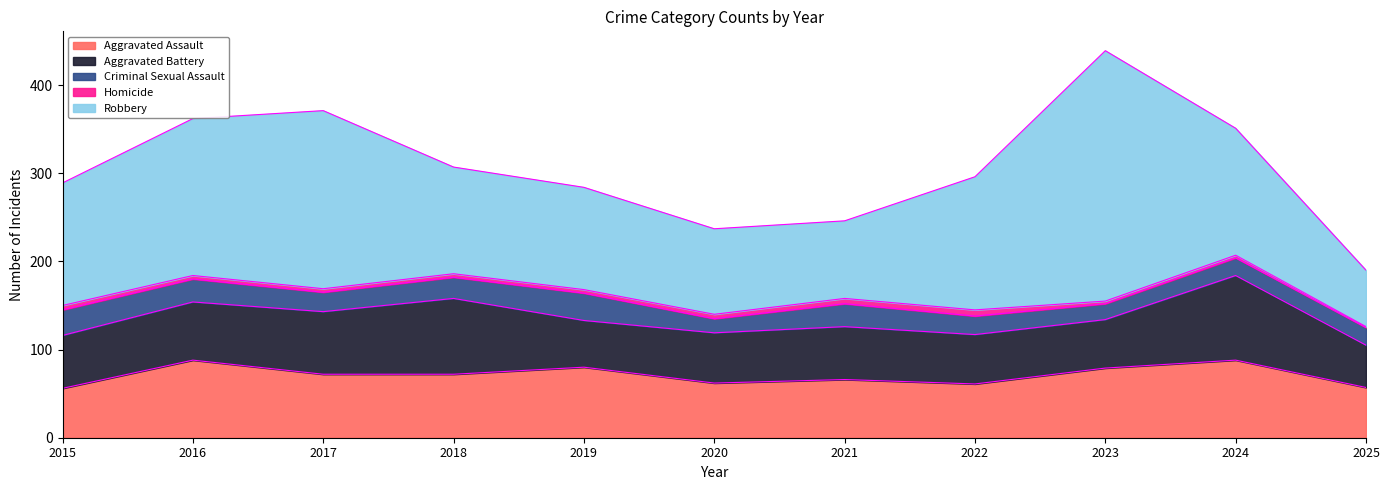

Is the value of Criminal Sexual Assault at 2021 greater than the value of Robbery at 2023?

No